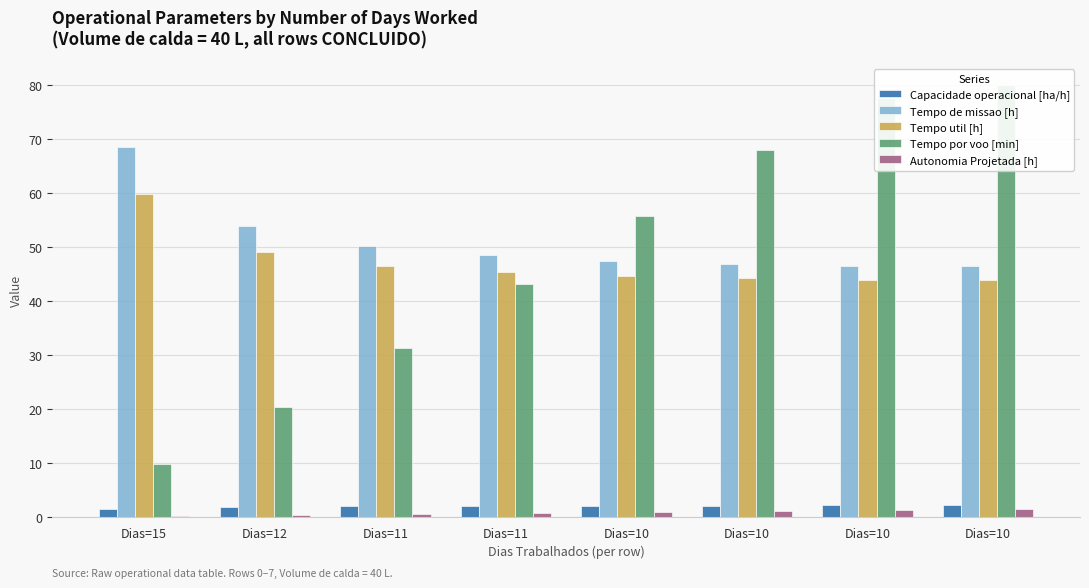

Rank the series at Dias=10 from highest to lowest value.

Tempo por voo [min], Tempo de missao [h], Tempo util [h], Capacidade operacional [ha/h], Autonomia Projetada [h]